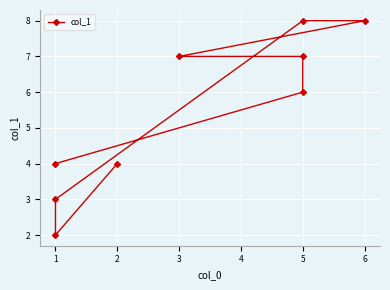

What is the average value?

5